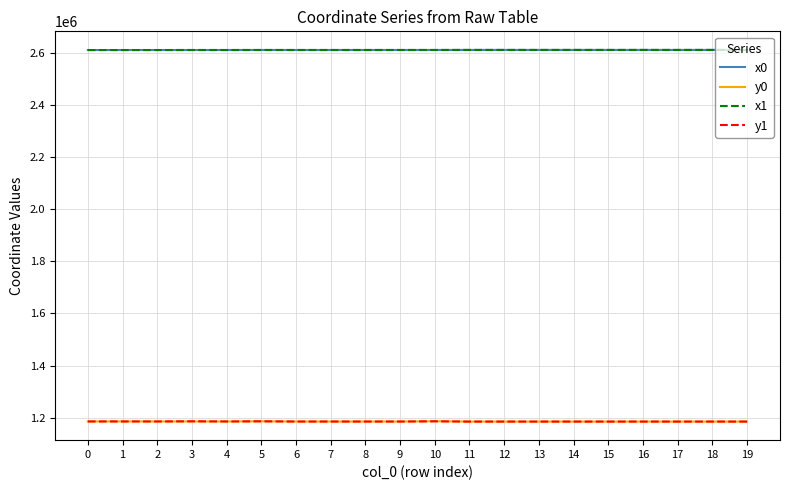

What is the minimum value shown in the chart?

1185311.1